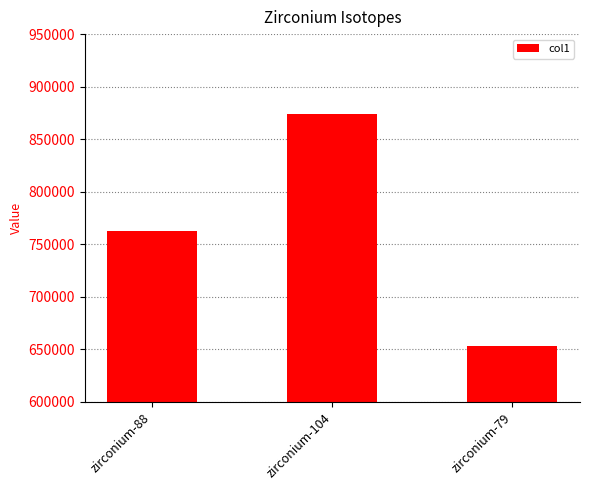

Reading right to left, extract all data points from this chart.

653093.0	873847.2	762610.9